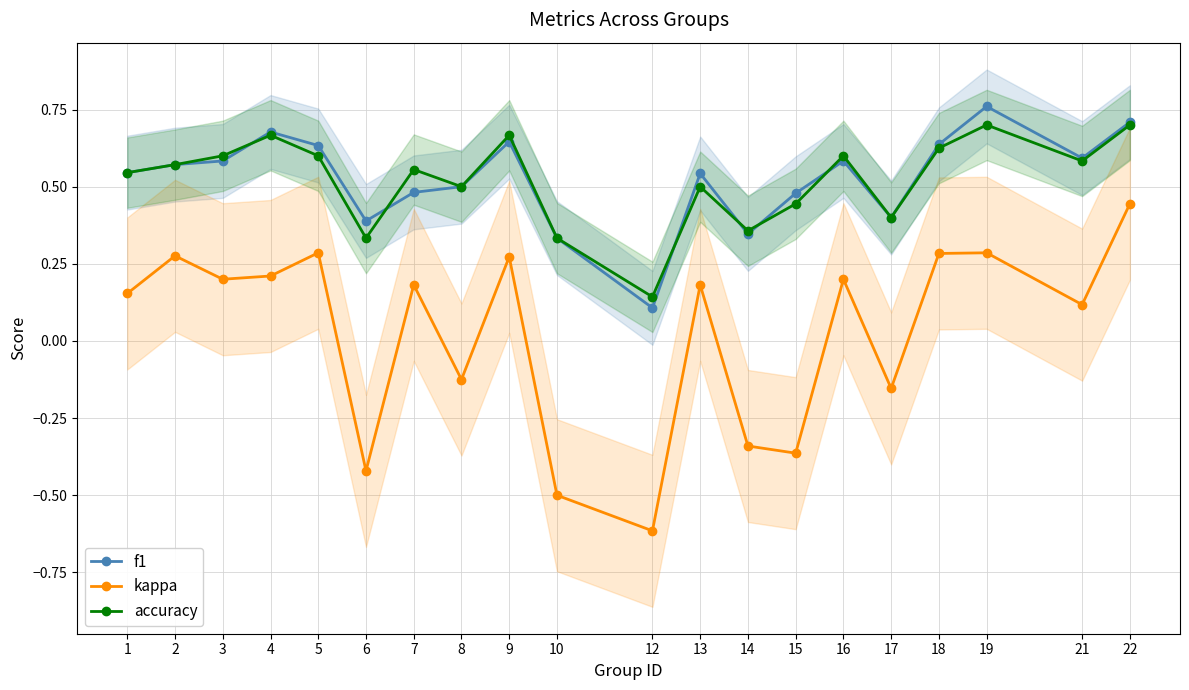

Which series has the widest spread of values?

kappa